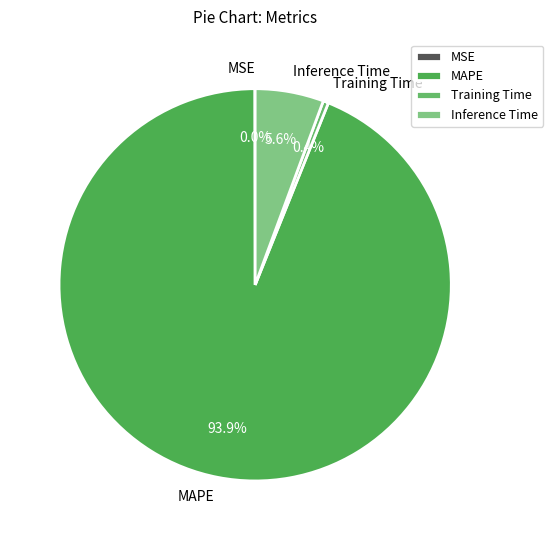

What is the largest slice in the pie chart?

MAPE